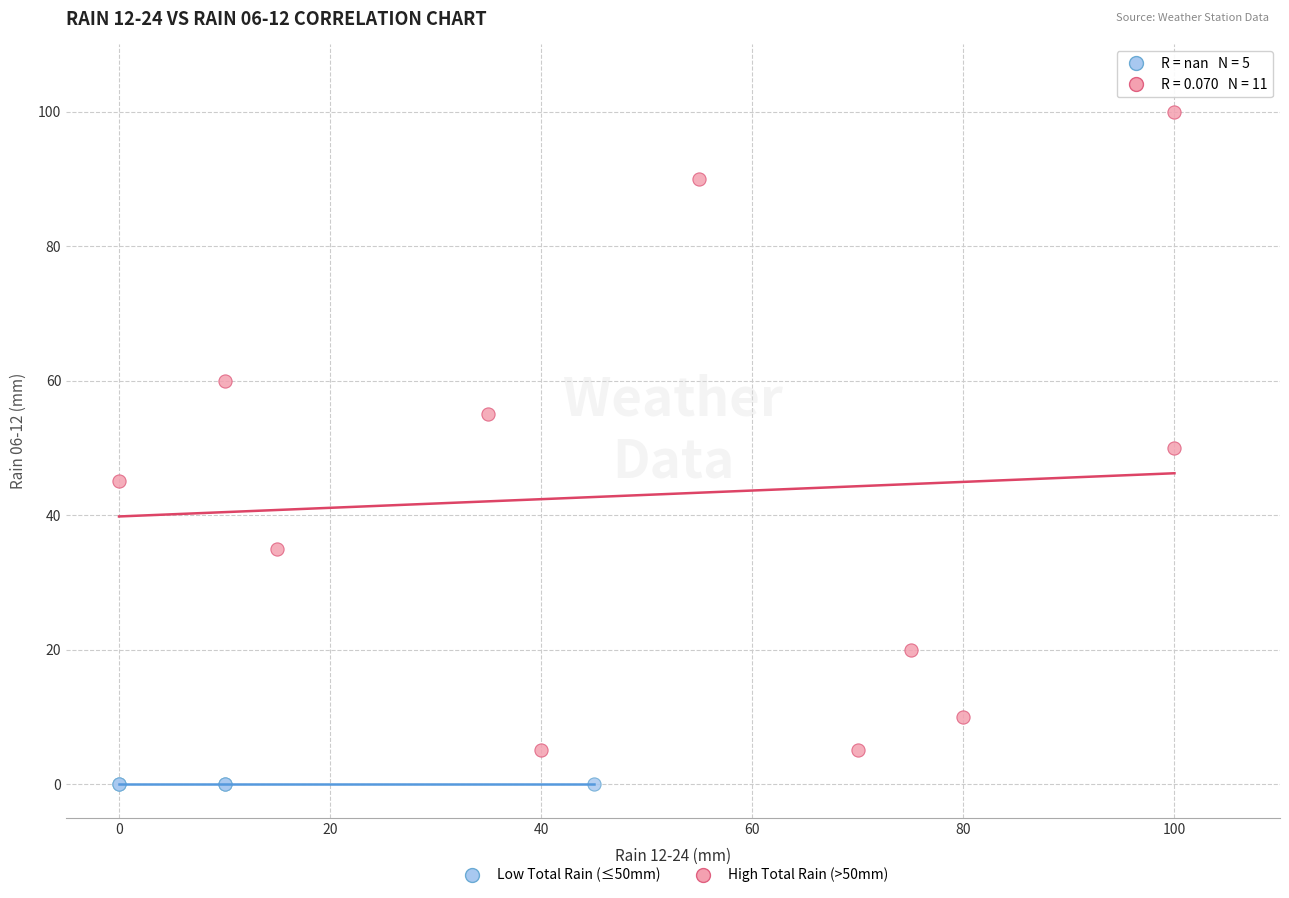

What are all the series names shown in the legend?

Low Total Rain (≤50mm), High Total Rain (>50mm)